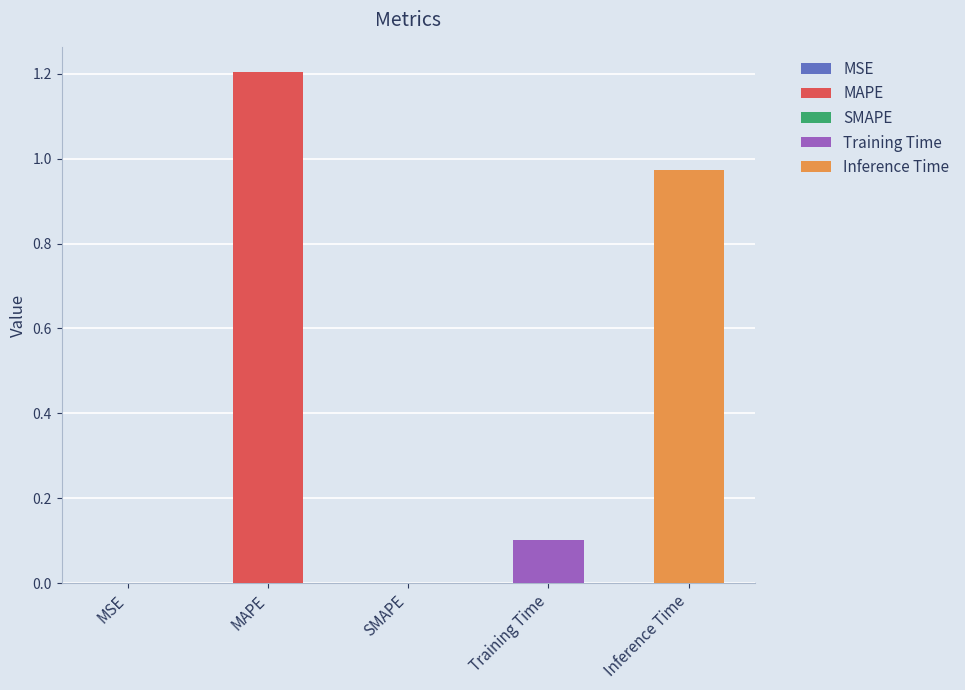

What is the difference between the second highest and minimum values?

1.0